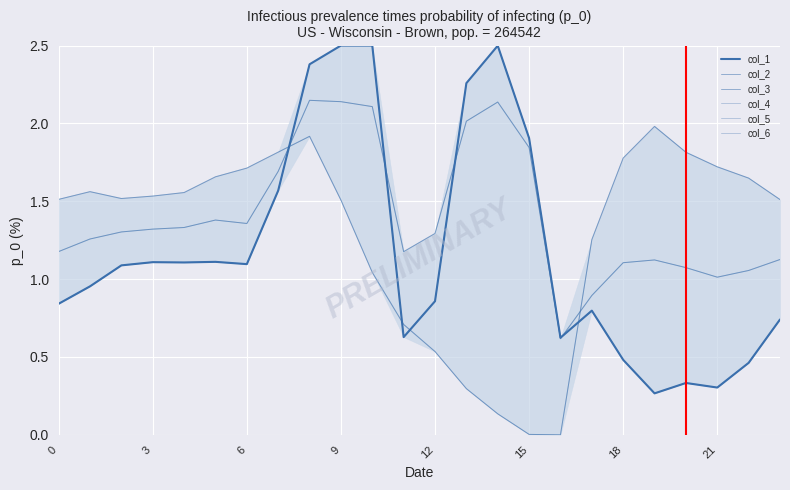

What are all the series names shown in the legend?

col_1, col_2, col_3, col_4, col_5, col_6